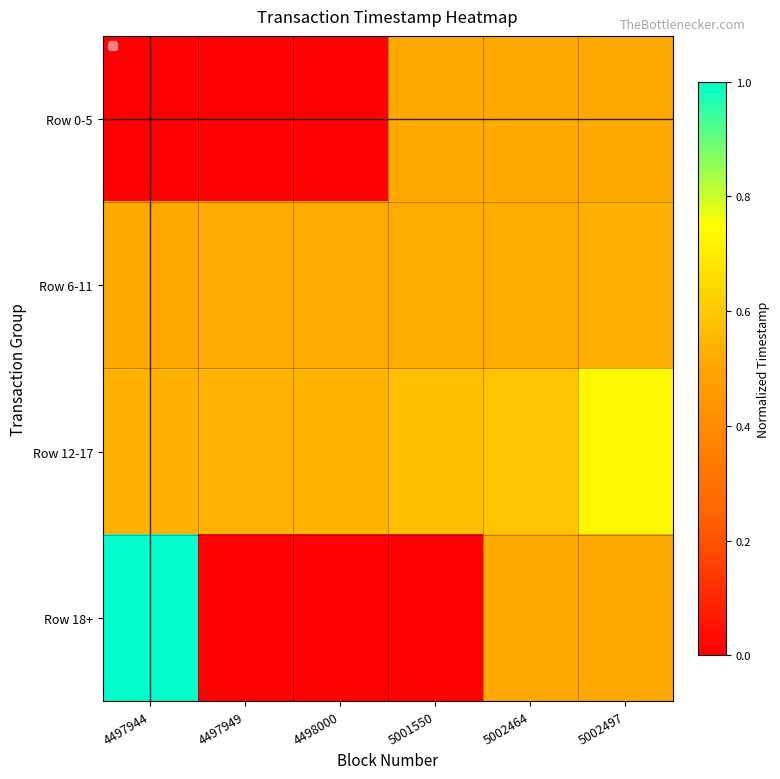

Reading left to right, list all the values displayed in this chart.

Row 0-5: 4497944=0.0	4497949=0.0	4498000=0.0	5001550=0.5	5002464=0.5	5002497=0.5
Row 6-11: 4497944=0.5	4497949=0.5	4498000=0.5	5001550=0.5	5002464=0.5	5002497=0.5
Row 12-17: 4497944=0.5	4497949=0.5	4498000=0.5	5001550=0.6	5002464=0.6	5002497=0.7
Row 18+: 4497944=1.0	4497949=0.0	4498000=0.0	5001550=0.0	5002464=0.5	5002497=0.5